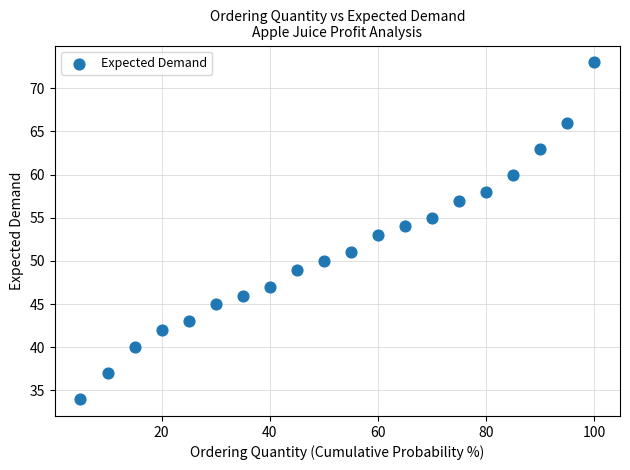

What is the range of Y values (max minus min)?

39